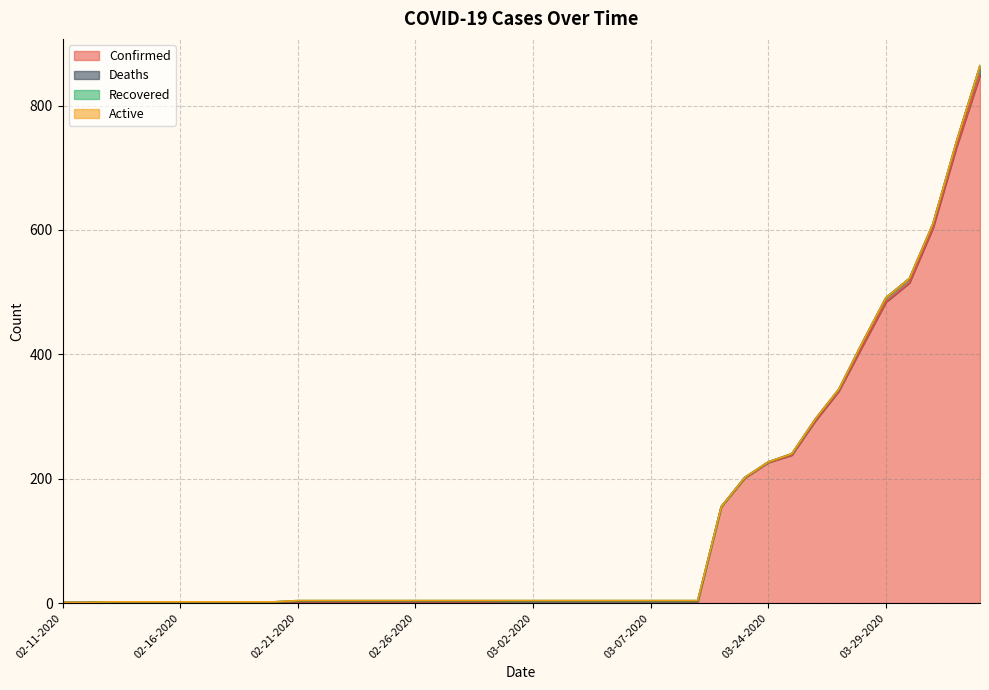

Reading right to left, extract all data points from this chart.

Confirmed: 849	733	603	515	484	413	341	293	238	226	201	155	3	3	3	3	3	3	3	3	3	2	2	2	2	2	2	2	2	2	2	2	2	2	2	2	2	2	1	1
Deaths: 15	9	7	7	7	6	3	3	2	1	1	0	0	0	0	0	0	0	0	0	0	1	1	1	1	1	1	1	1	1	0	0	0	0	0	0	0	0	0	0
Recovered: 0	0	0	0	0	0	0	0	0	0	0	0	1	1	1	1	1	1	1	1	1	1	1	1	1	1	1	1	1	1	0	0	0	0	0	0	0	0	0	0
Active: 0	0	0	0	0	0	0	0	0	0	0	0	0	0	0	0	0	0	0	0	0	0	0	0	0	0	0	0	0	0	0	0	0	0	0	0	0	0	0	0